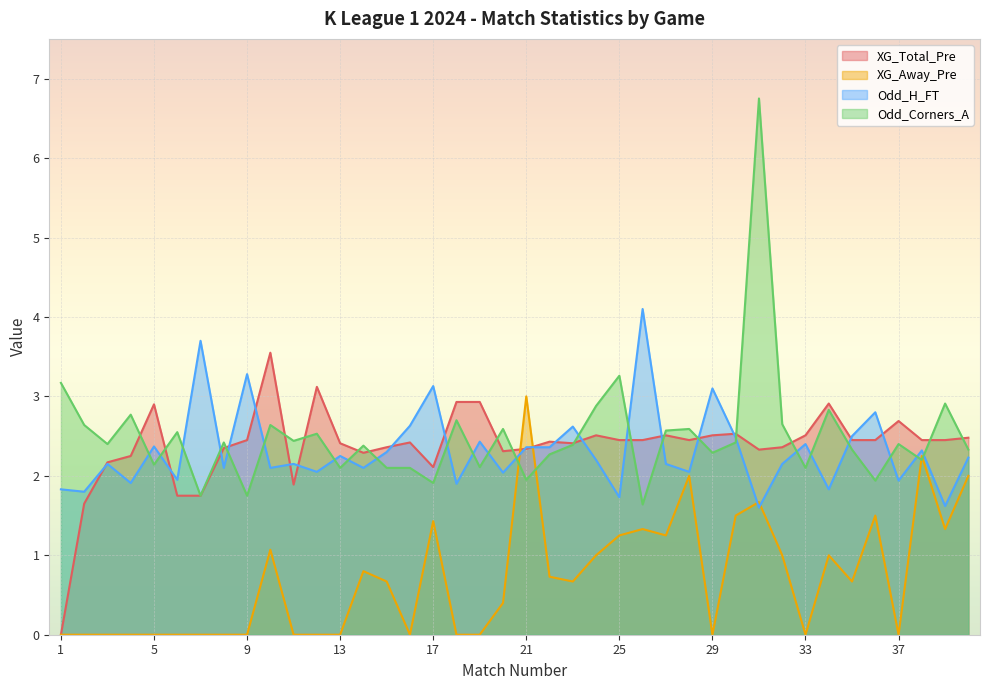

Between 37 and 28, which is larger?

37